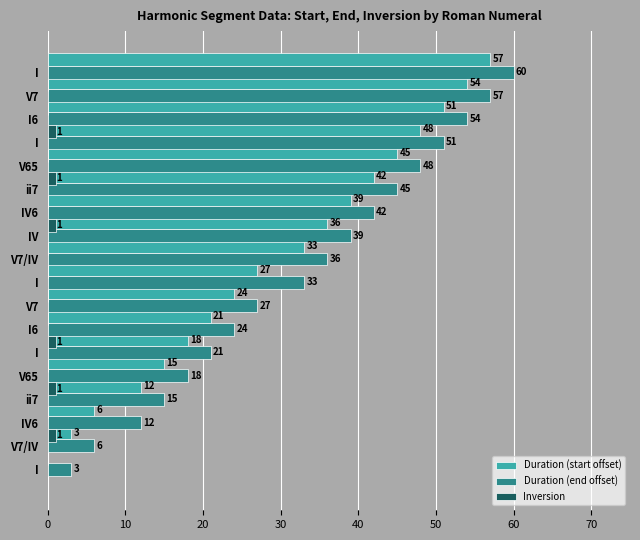

Which series changed the most between 8 and 16?

Duration (start offset)